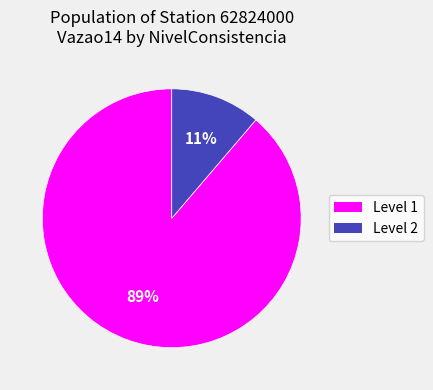

How many slices are in this pie chart?

2